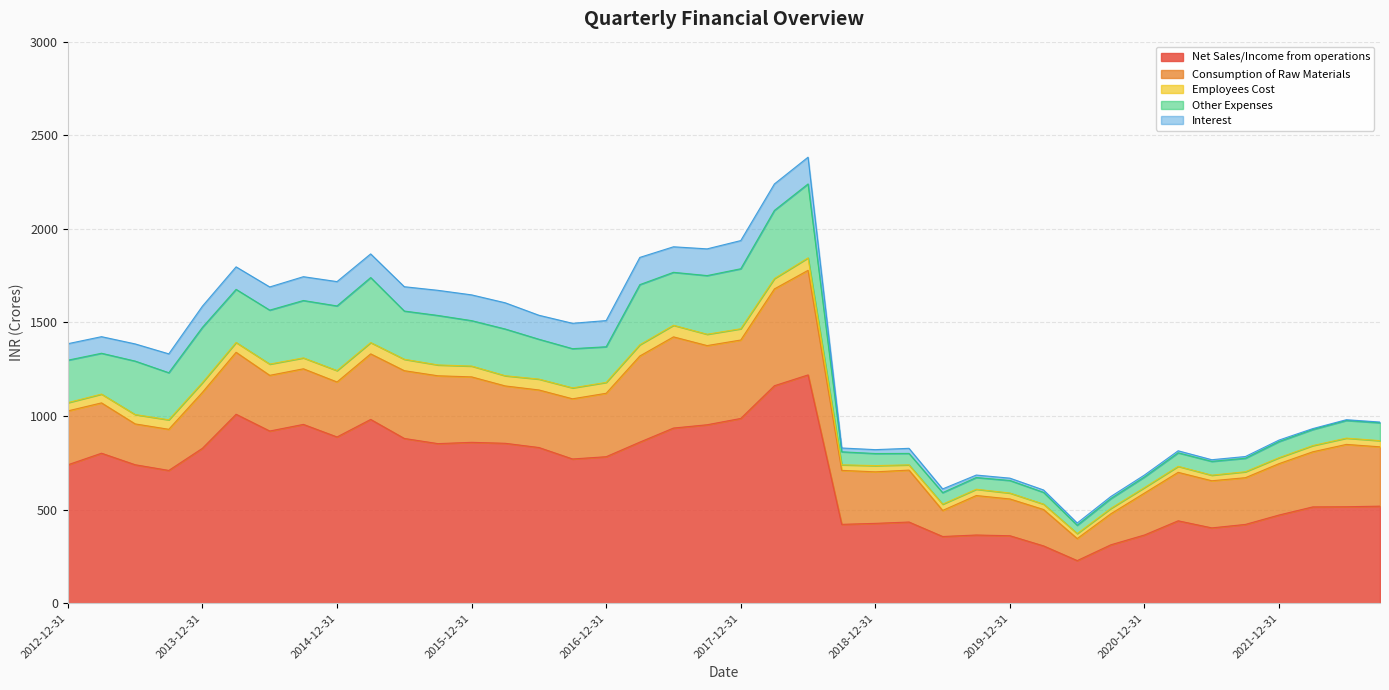

What are all the series names shown in the legend?

Net Sales/Income from operations, Consumption of Raw Materials, Employees Cost, Other Expenses, Interest